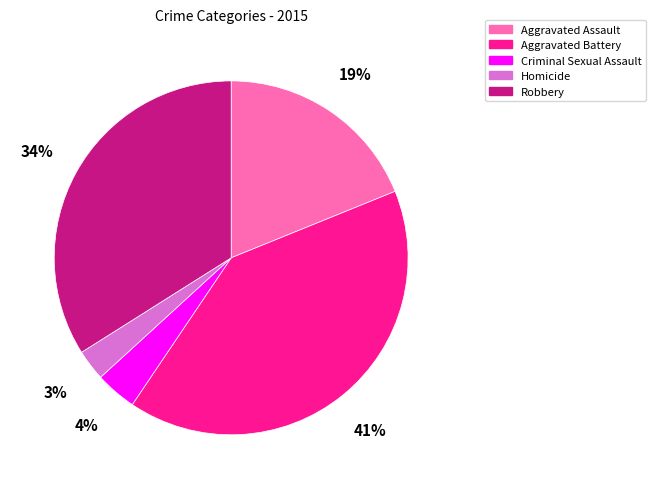

Which has a higher value, Criminal Sexual Assault or Aggravated Assault?

Aggravated Assault